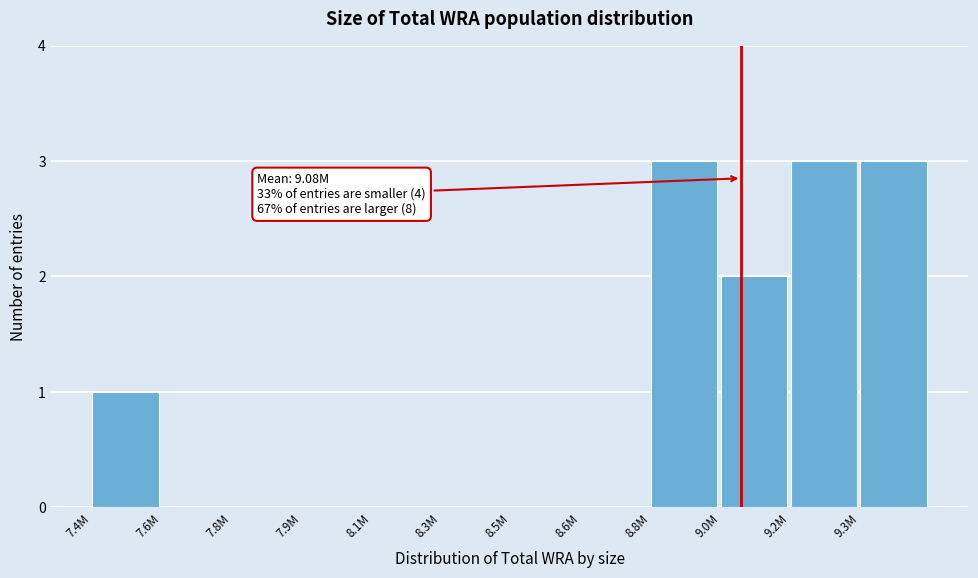

Reading left to right, extract all data points from this chart.

7.4M=1	7.6M=0	7.8M=0	7.9M=0	8.1M=0	8.3M=0	8.5M=0	8.6M=0	8.8M=3	9.0M=2	9.2M=3	9.3M=3